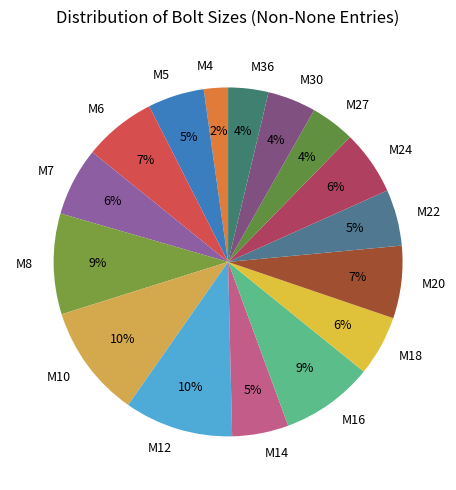

To the nearest percent, what is the average slice percentage?

6%